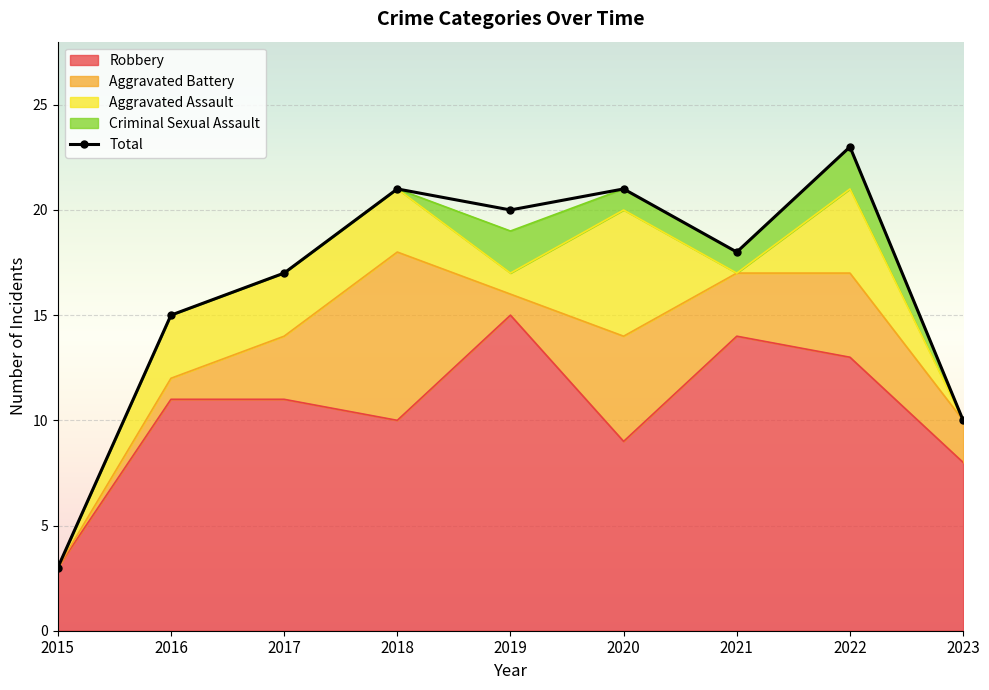

Approximately how many times larger is the value at 2021 compared to 2015?

6.0